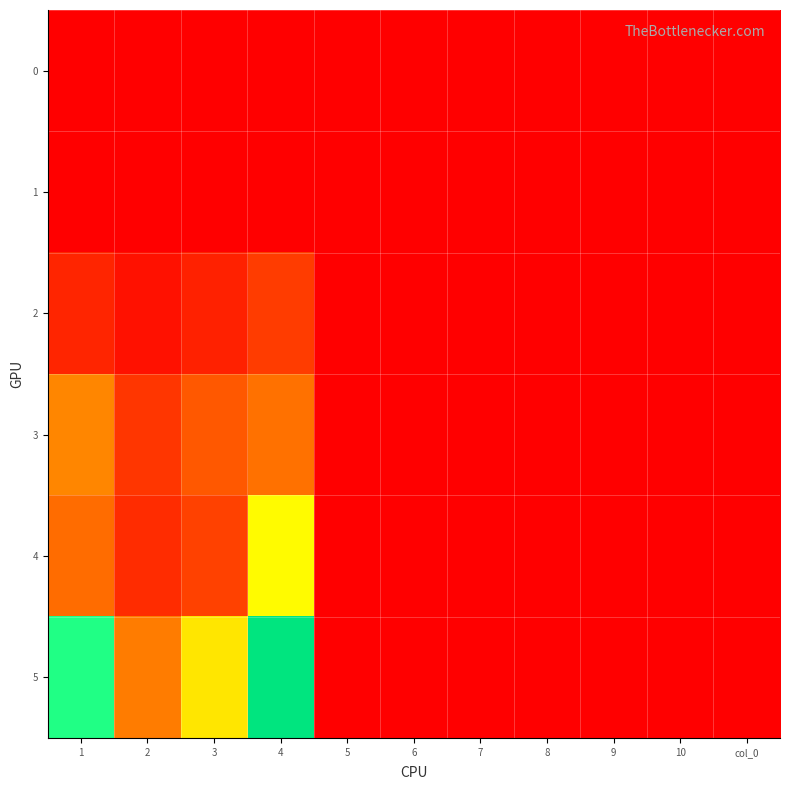

Reading right to left, what are all the values shown in this chart?

0: col_0=0.0	10=0.0	9=0.0	8=0.0	7=0.0	6=0.0	5=0.0	4=0.0	3=0.0	2=0.0	1=0.0
1: col_0=0.0	10=0.0	9=0.0	8=0.0	7=0.0	6=0.0	5=0.0	4=0.0	3=0.0	2=0.0	1=0.0
2: col_0=0.0	10=0.0	9=0.0	8=0.0	7=0.0	6=0.0	5=0.0	4=4.0	3=2.2	2=1.2	1=2.5
3: col_0=0.0	10=0.0	9=0.0	8=0.0	7=0.0	6=0.0	5=0.0	4=7.4	3=5.8	2=3.6	1=8.8
4: col_0=0.0	10=0.0	9=0.0	8=0.0	7=0.0	6=0.0	5=0.0	4=15.2	3=4.3	2=2.9	1=7.1
5: col_0=0.0	10=0.0	9=0.0	8=0.0	7=0.0	6=0.0	5=0.0	4=27.9	3=14.0	2=8.2	1=19.0